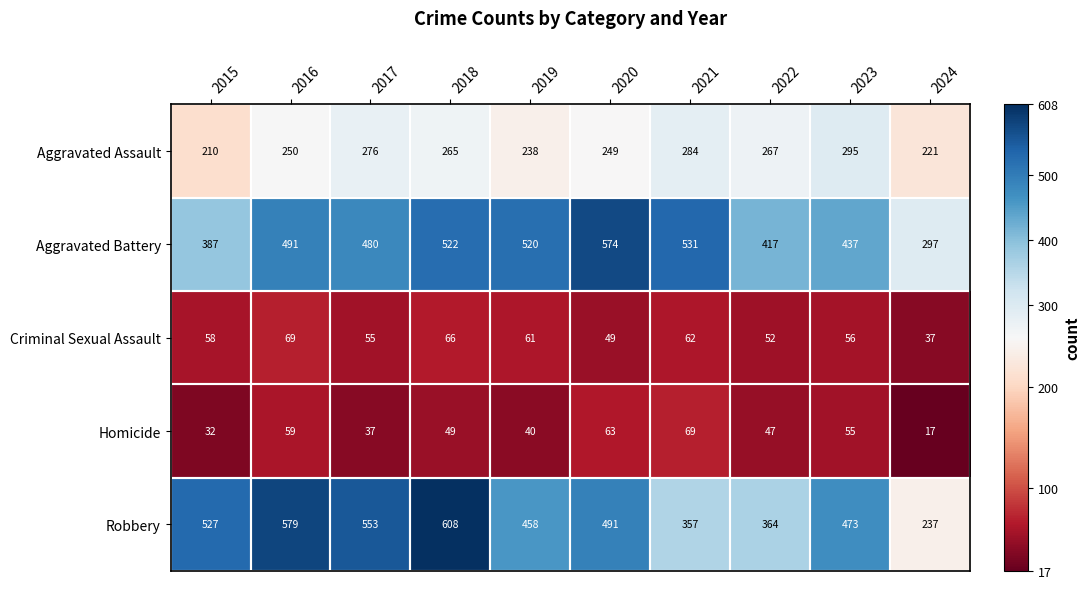

What is the total value across all series at 2019?

1317